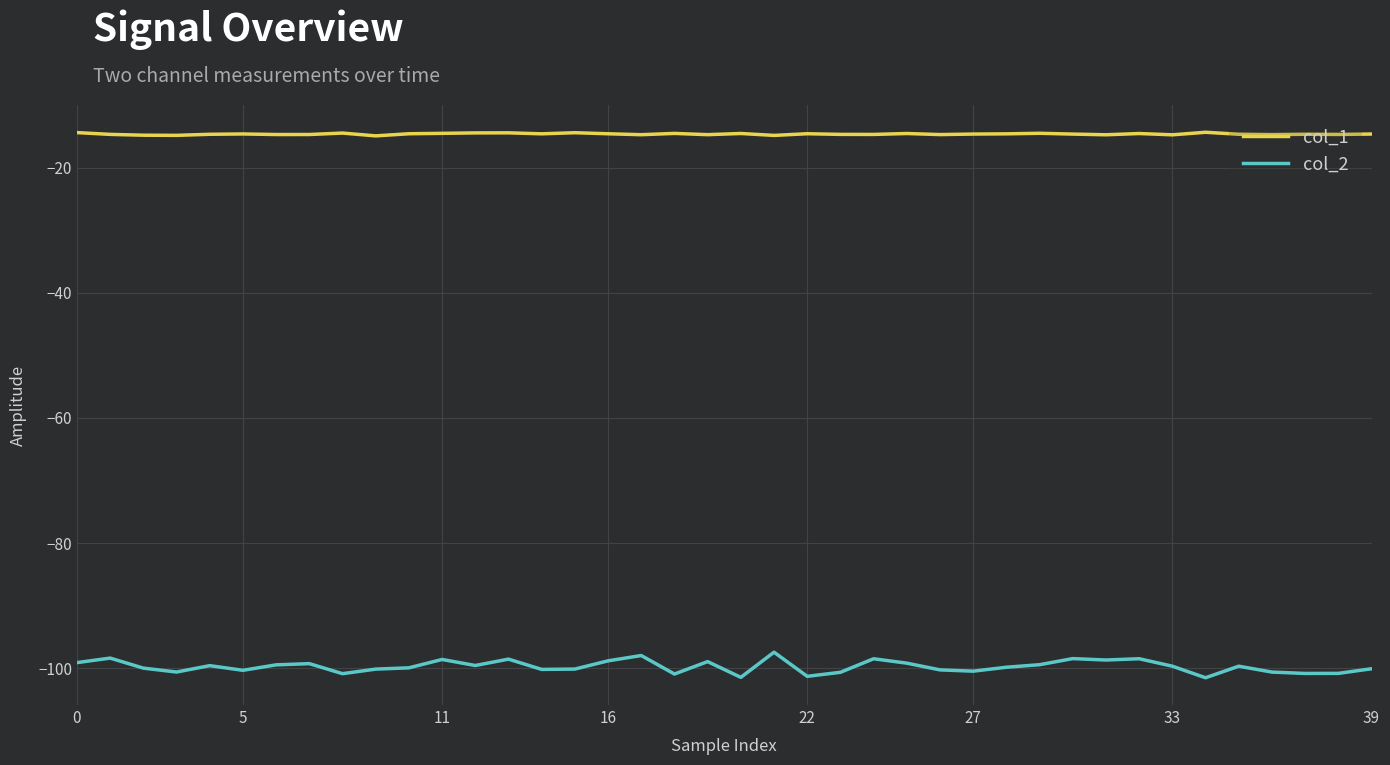

What is the sum of all col_2 values?

-3989.1